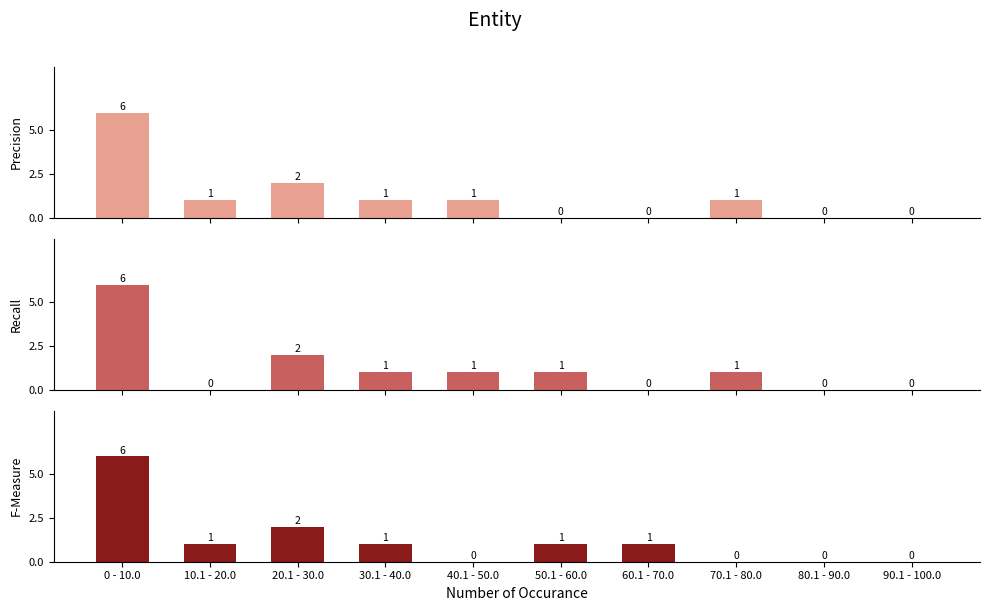

Are the bars horizontal?

No